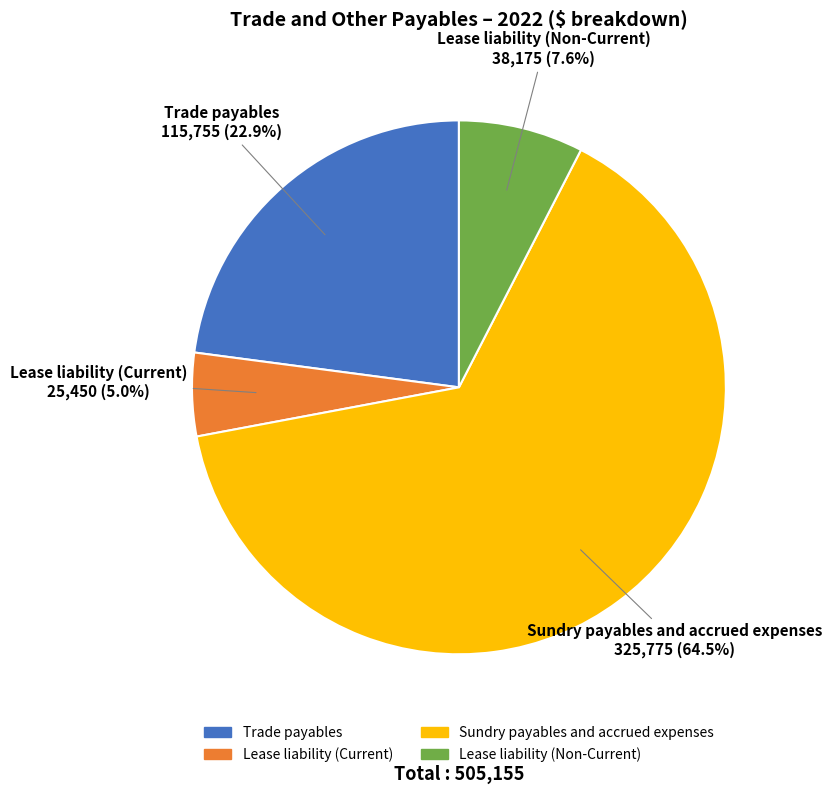

Which has a higher value, Trade payables or Lease liability (Non-Current)?

Trade payables